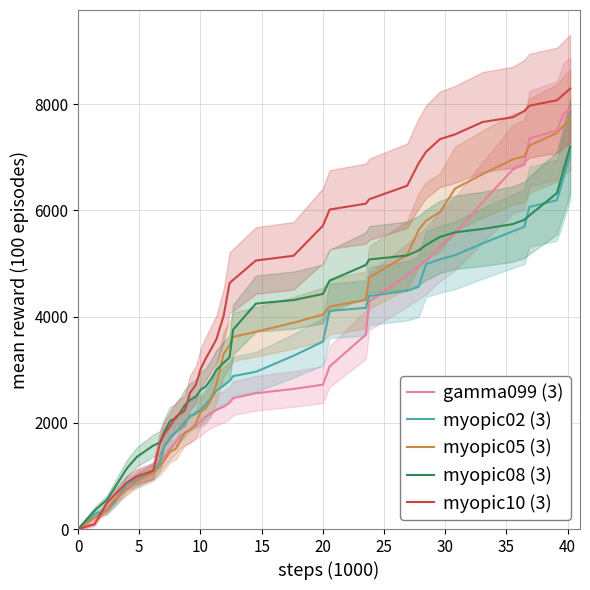

Rank the series by their maximum value, from highest to lowest.

myopic10 (3), gamma099 (3), myopic05 (3), myopic08 (3), myopic02 (3)